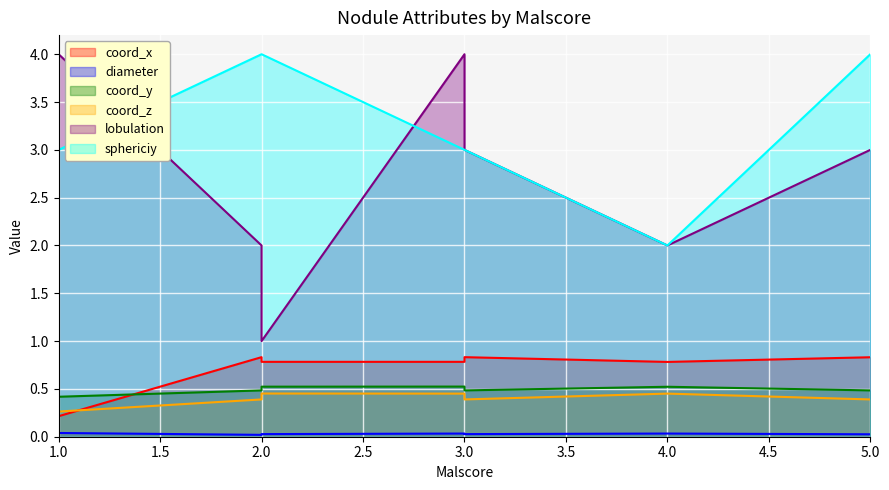

What is the maximum value shown in the chart?

4.0